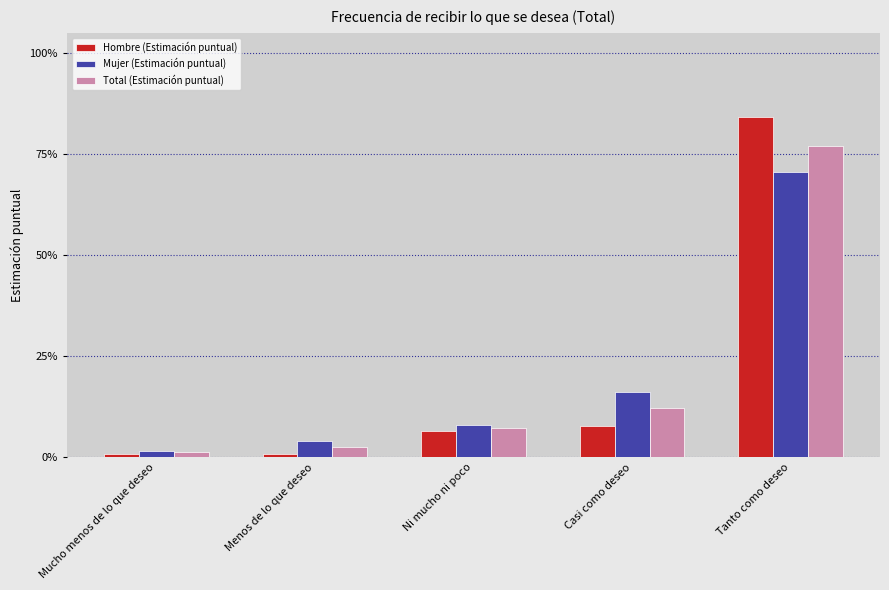

What is the spread (max minus min) of values at Tanto como deseo?

0.1